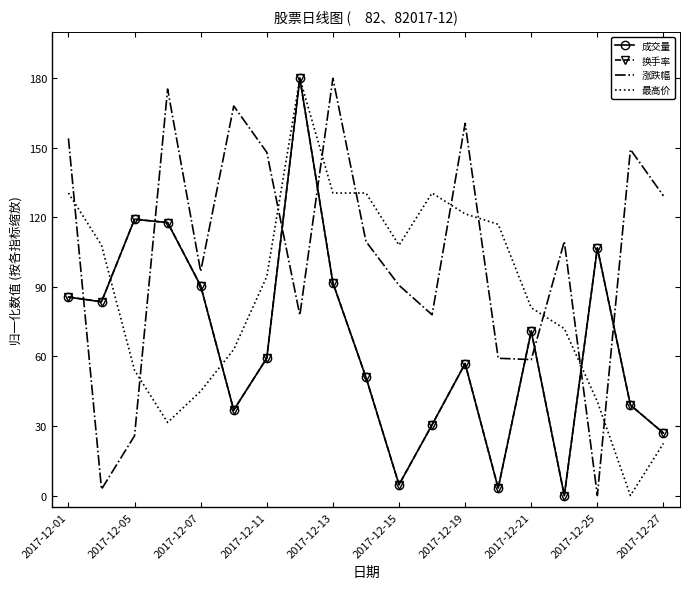

What are all the series names shown in the legend?

成交量, 换手率, 涨跌幅, 最高价